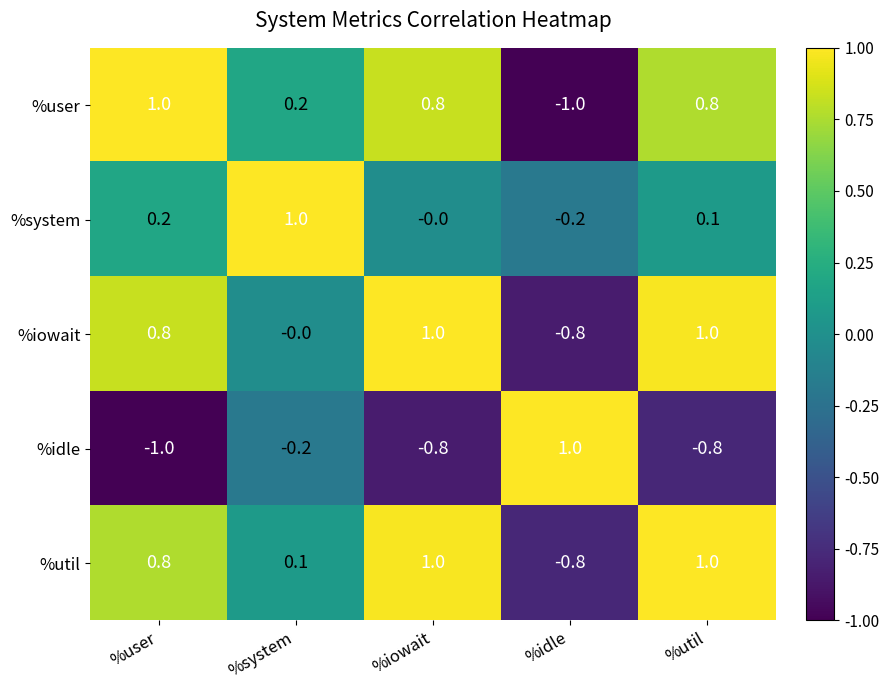

How many values in %idle are above zero?

1